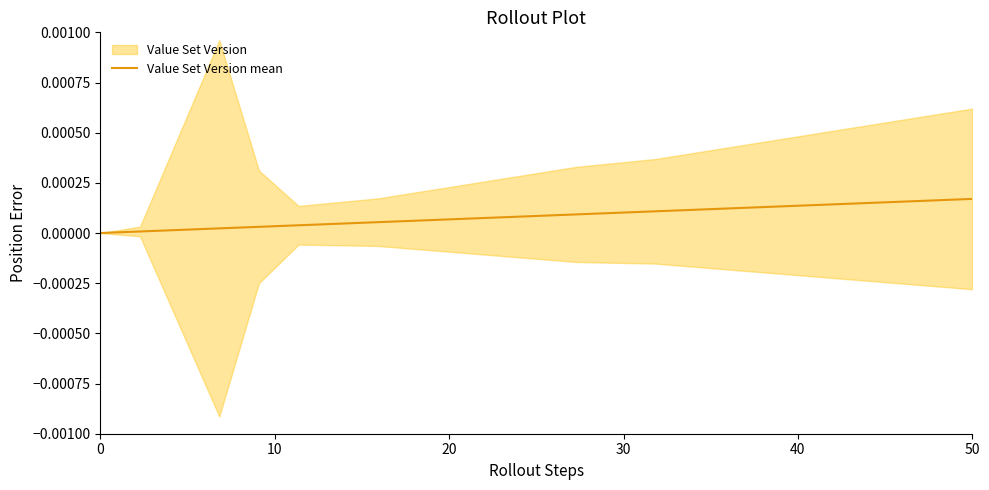

How many lines are shown in the chart?

1